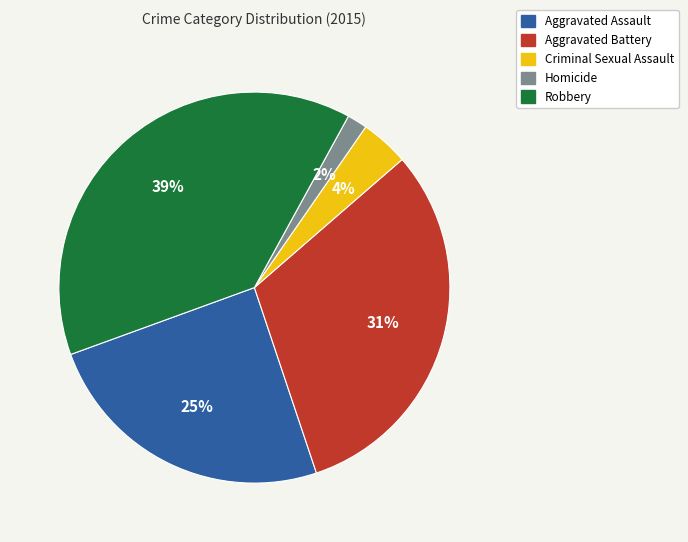

The Aggravated Assault slice represents 10% of the pie. True or false?

False